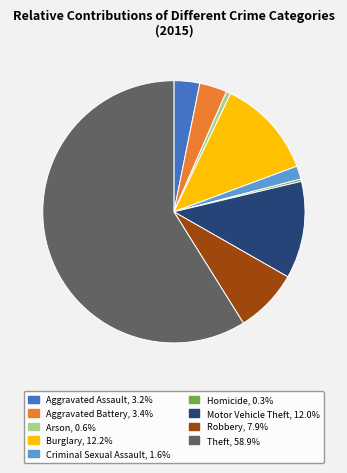

What is the majority slice?

Theft